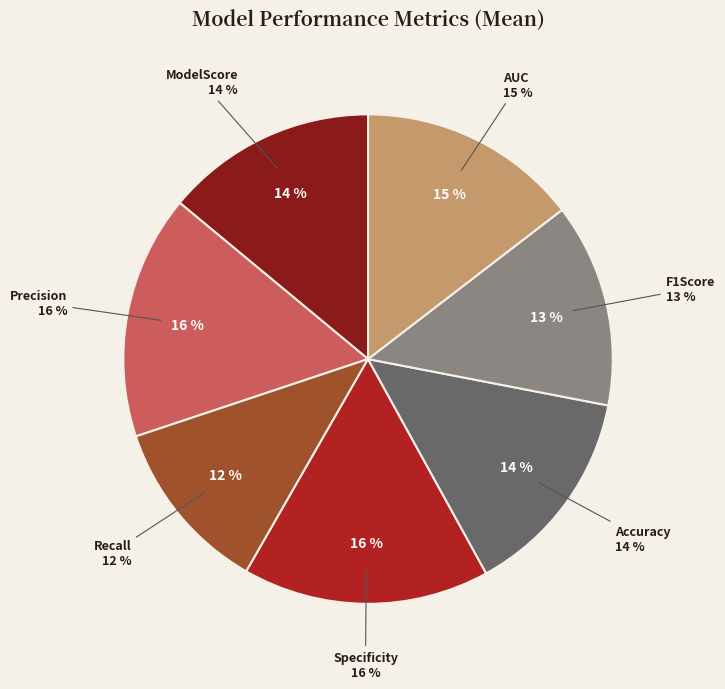

Is there a majority slice in this chart?

No